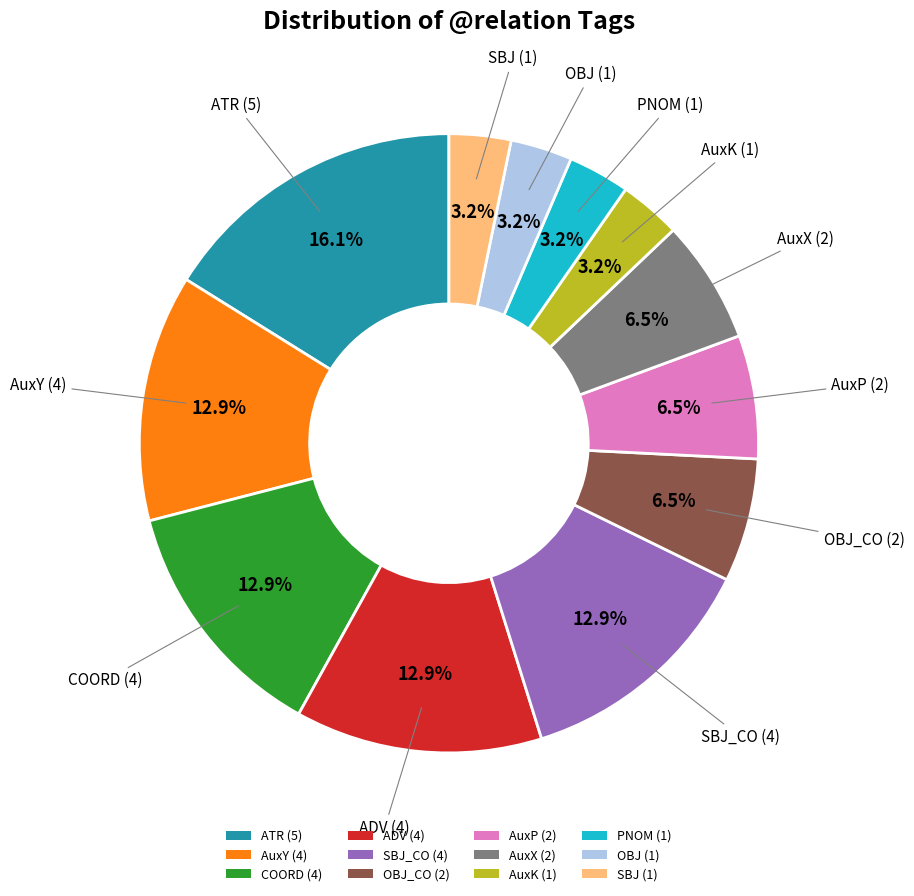

Between ATR (5) and SBJ (1), which is larger?

ATR (5)